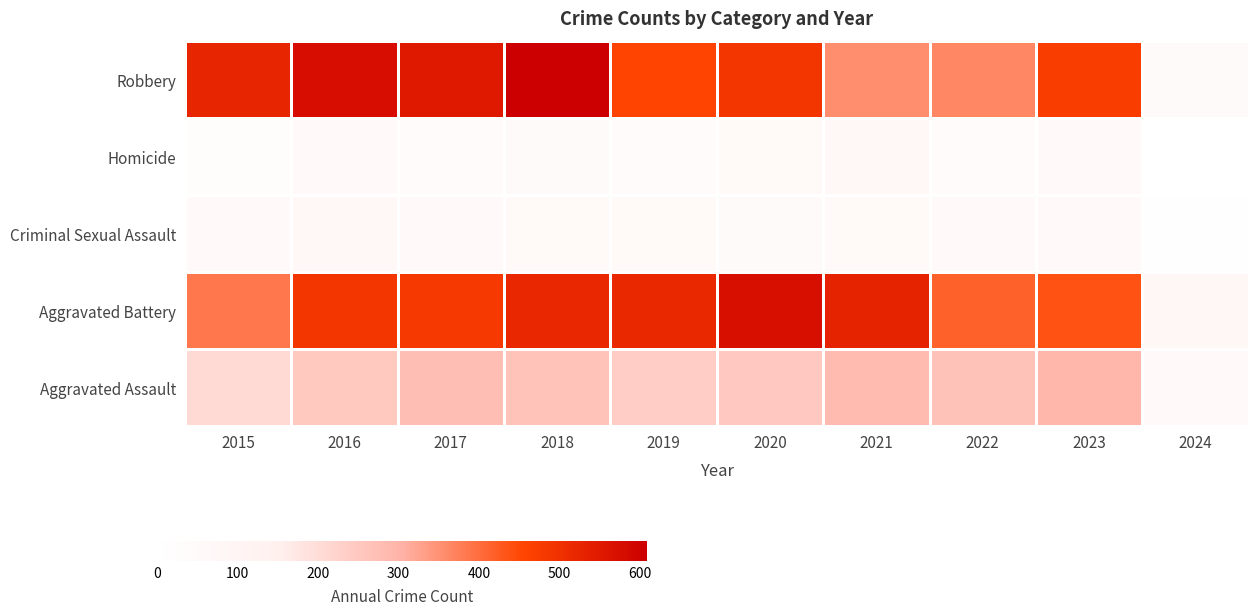

What is the spread (max minus min) of values at 2017?

516